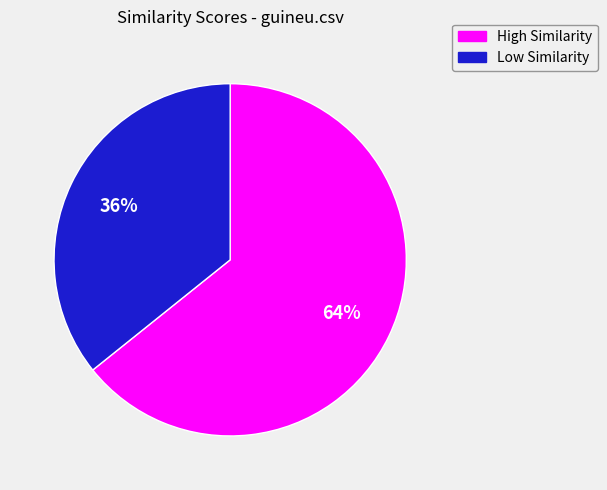

Does any single category account for the majority?

Yes